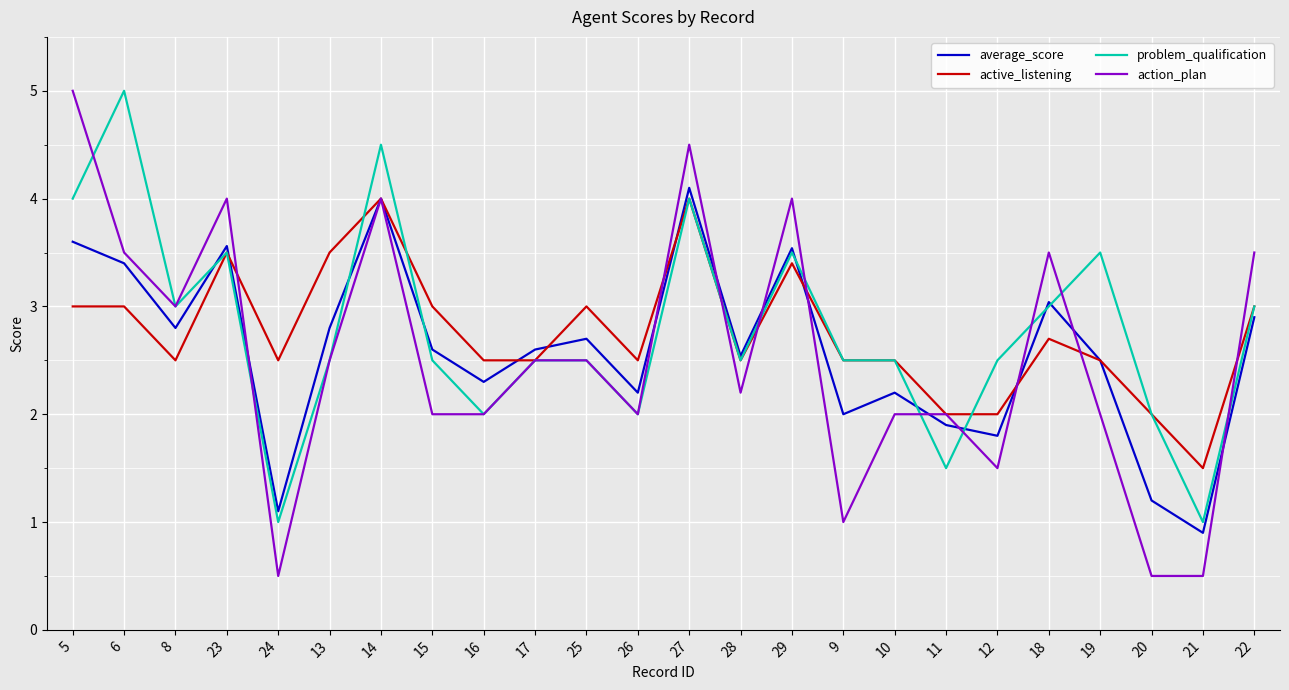

Does the chart have visible grid lines?

Yes